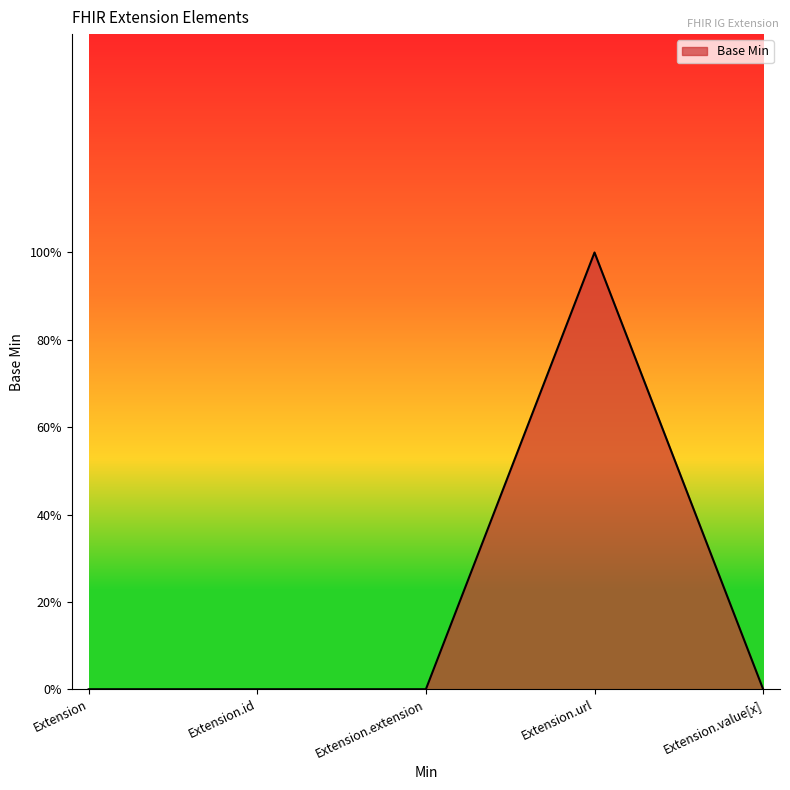

Is this an area chart (filled region under the line)?

Yes